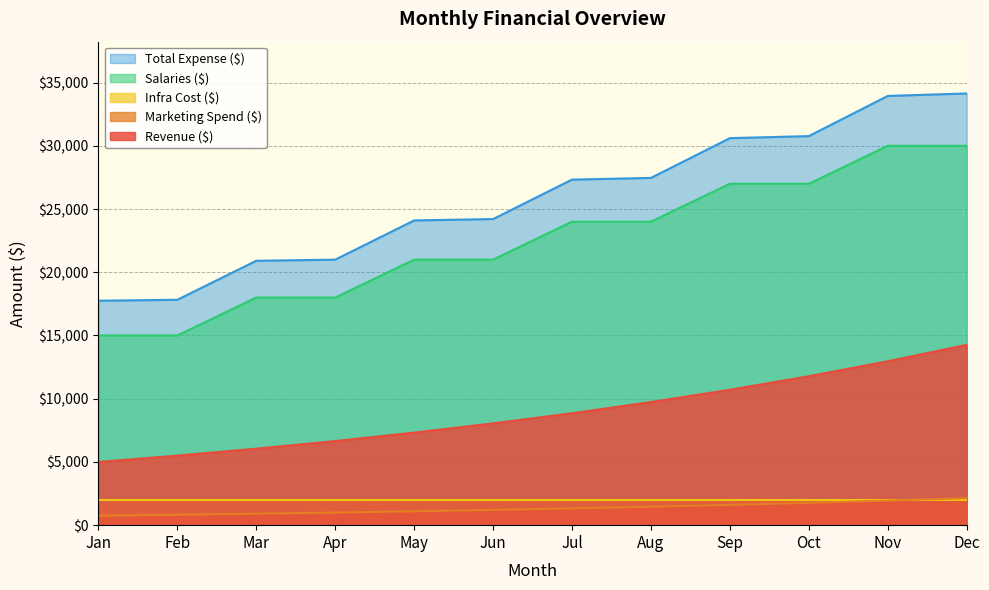

What is the sum of all Salaries ($) values?

270000.0